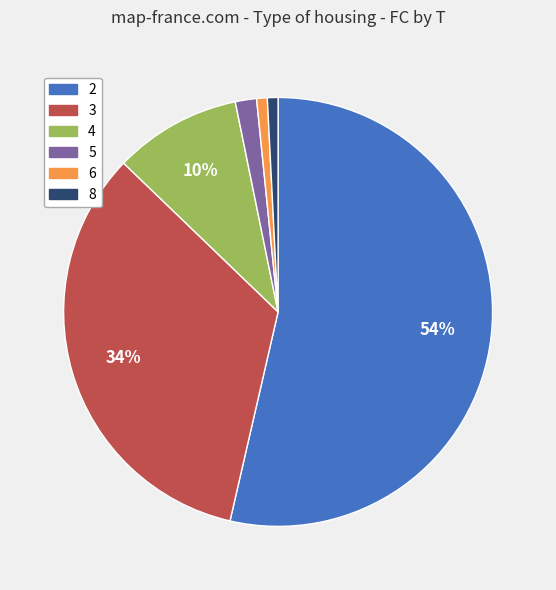

Is the sum of 8 and 6 greater than half?

No